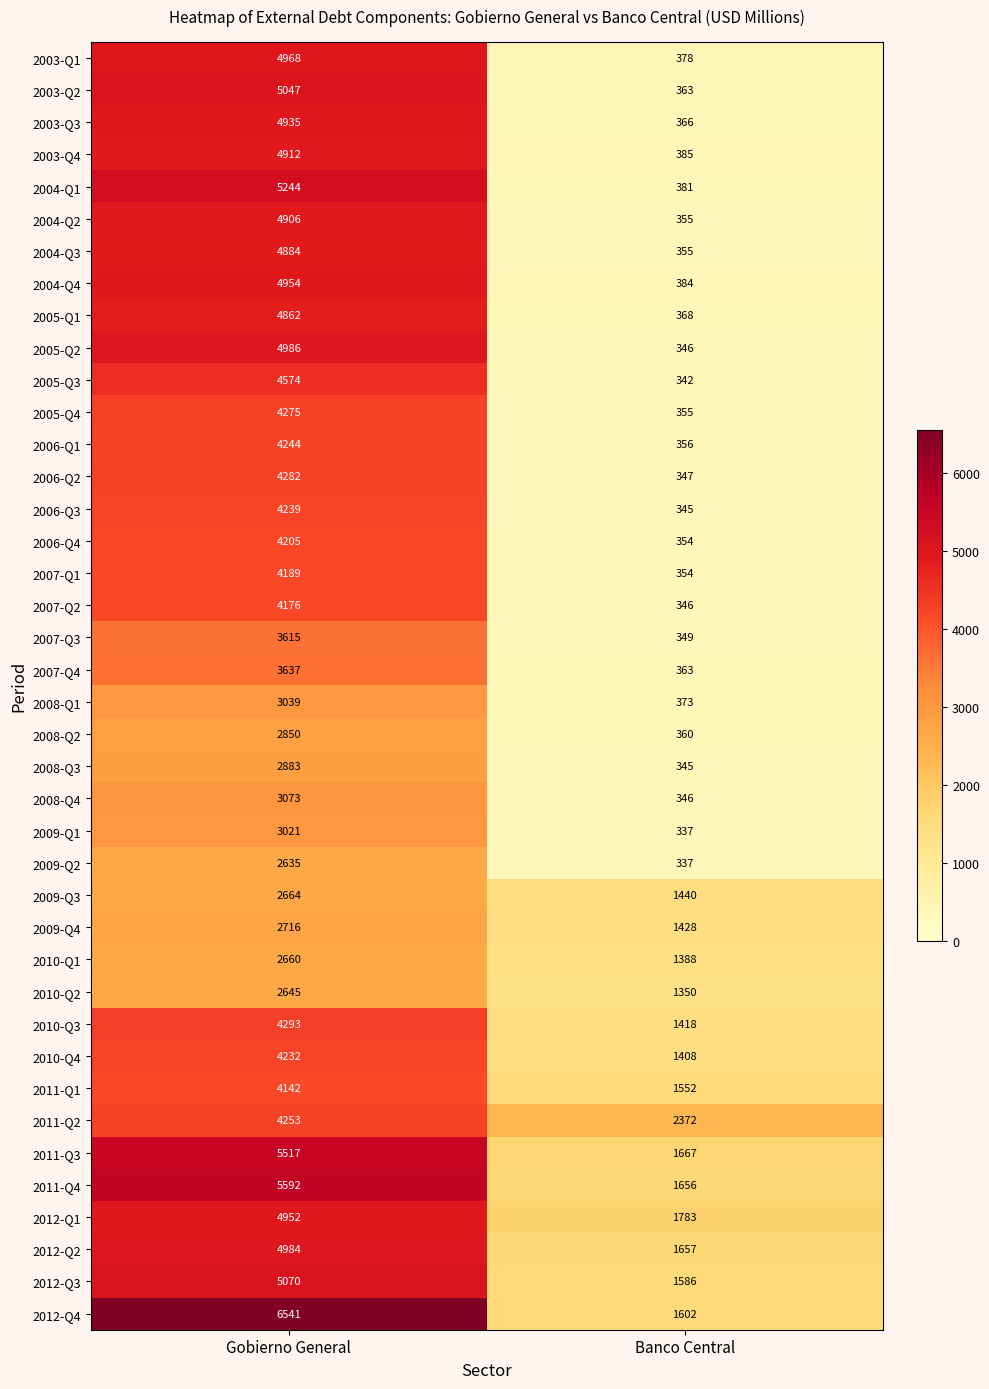

What is the smallest value displayed?

337